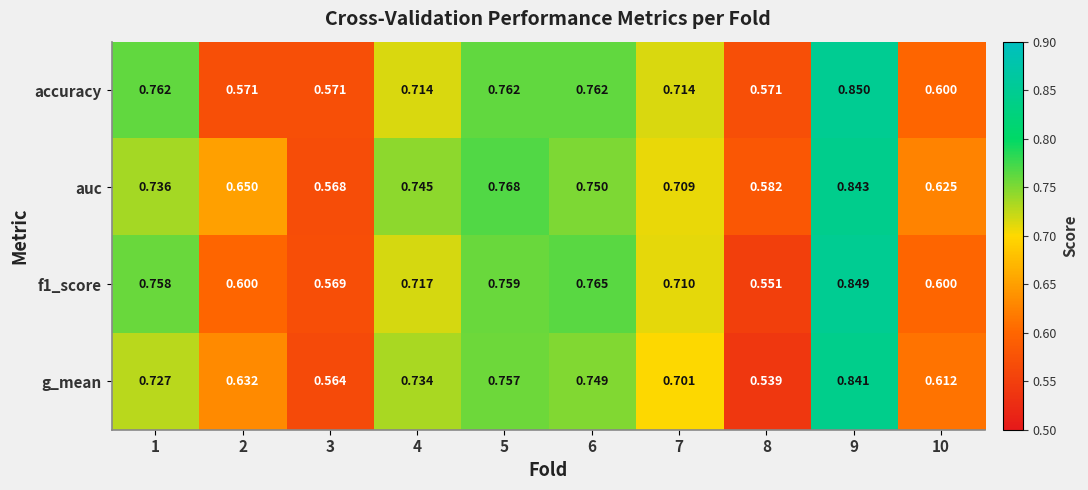

How many distinct data groups are displayed?

4